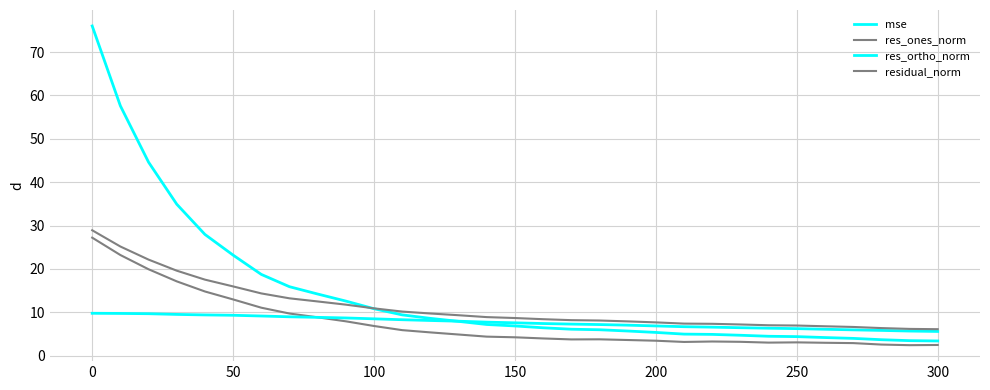

Does the chart display data point markers on the line(s)?

No